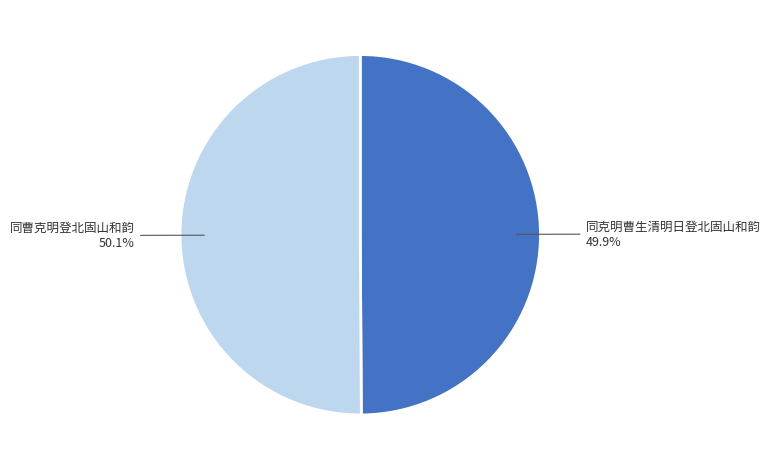

Is there a majority slice in this chart?

Yes